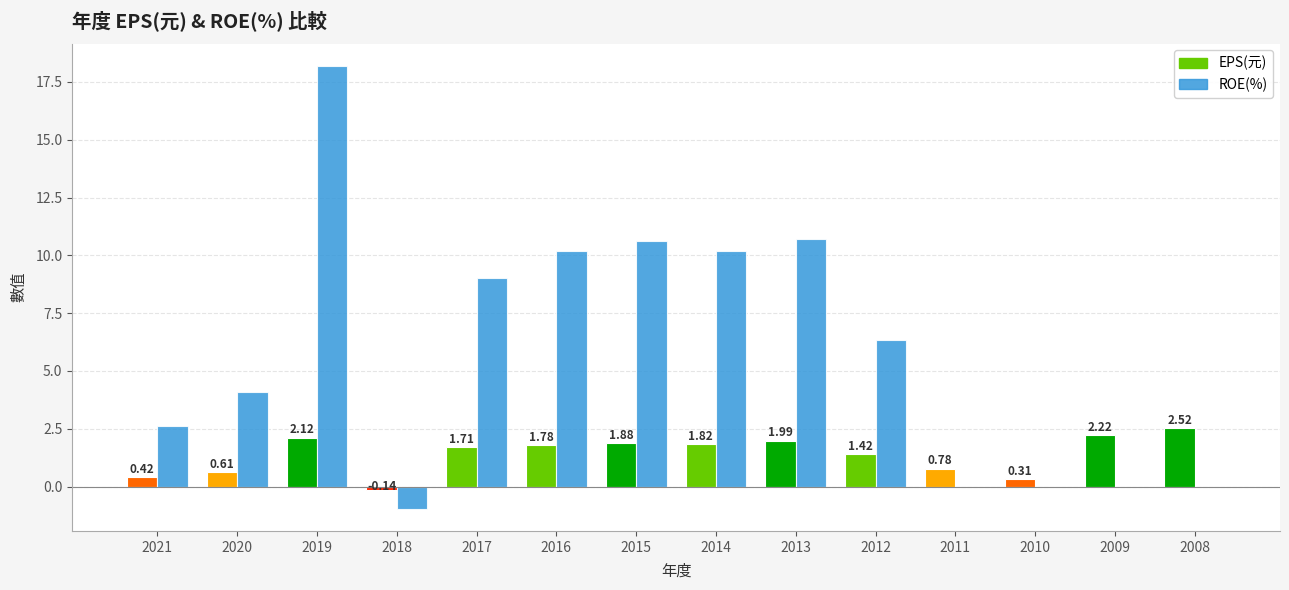

What is the difference between the EPS(元) values at 2012 and 2017?

0.3